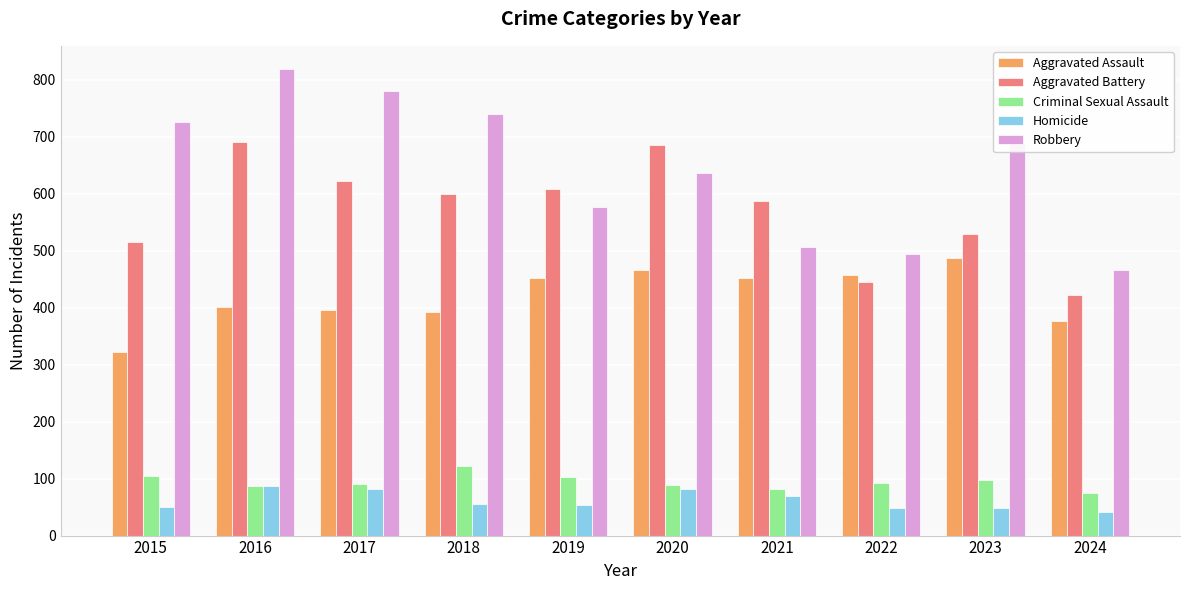

What is the average value of the Robbery series?

644